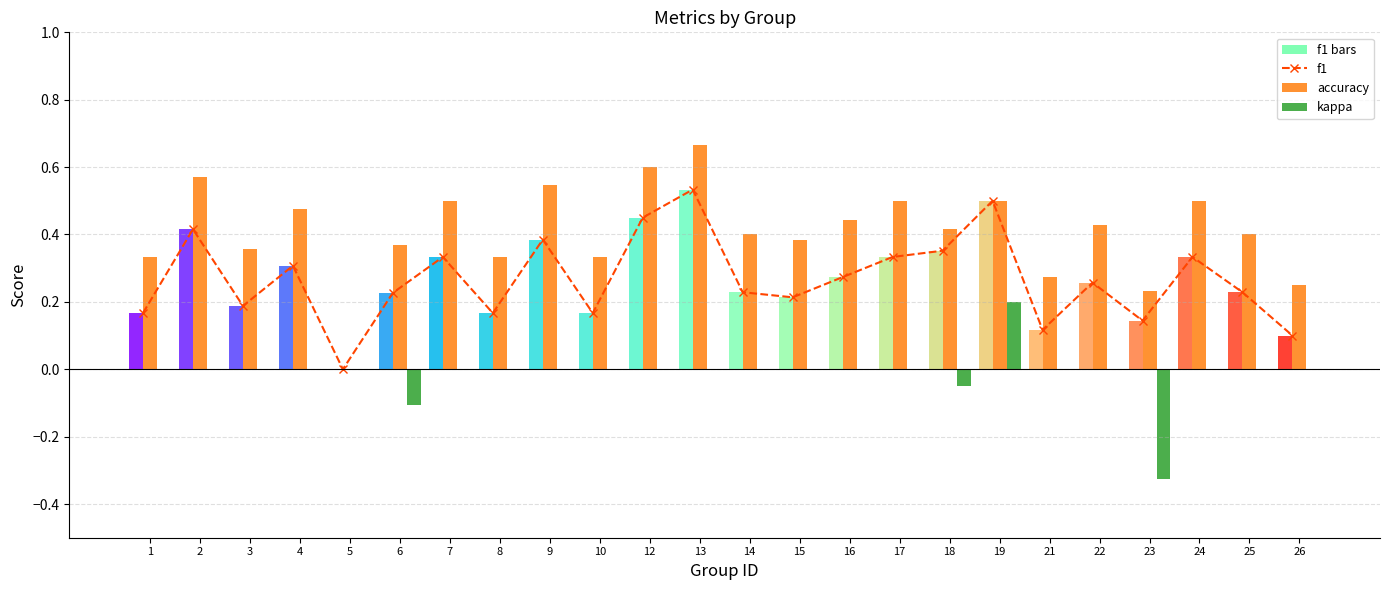

Count the accuracy values in the range 0 to 1.

24